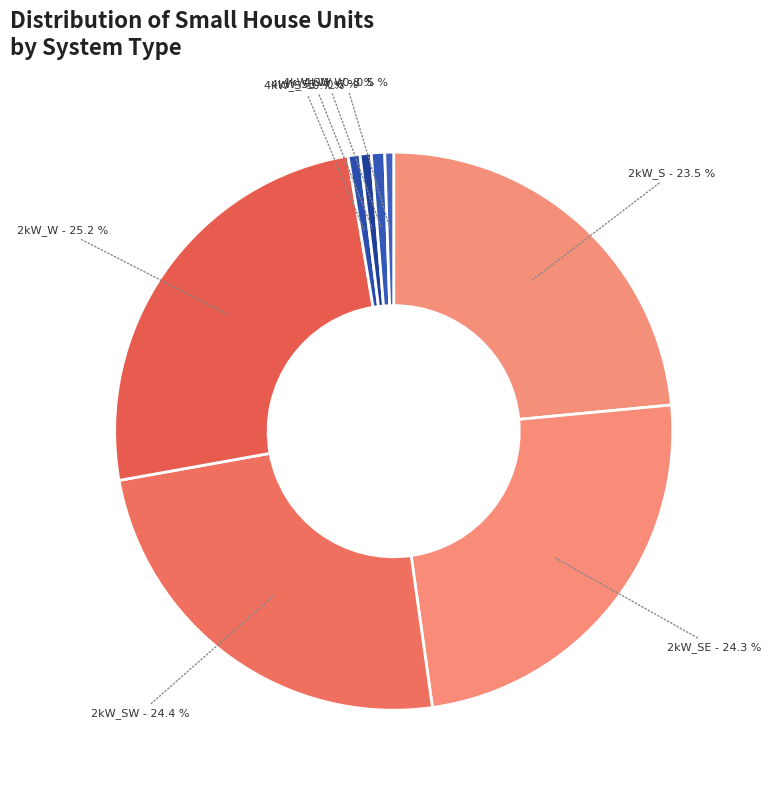

Do 2kW_S and 2kW_W together represent more than half of the pie?

No